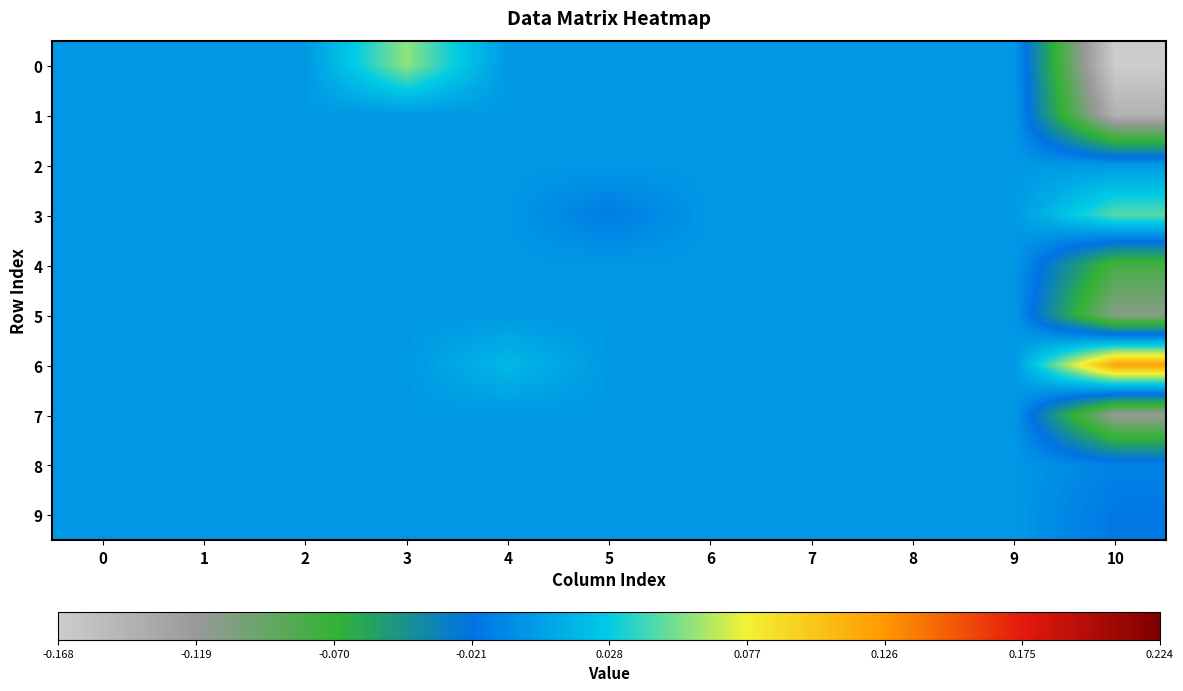

Rank the series at 2 from highest to lowest value.

0, 1, 2, 3, 4, 5, 6, 7, 8, 9